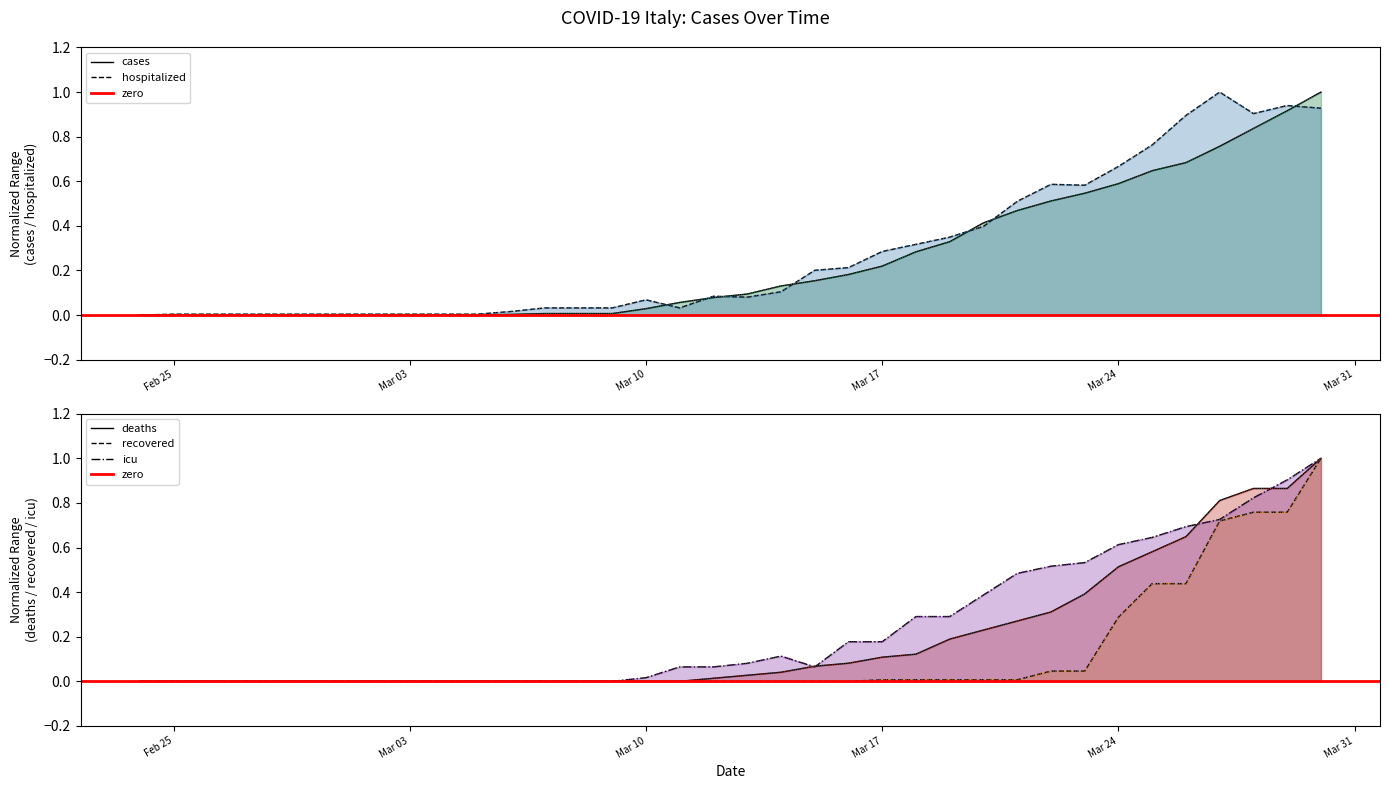

The deaths series shows 0.1 at Mar 24. True or false?

False